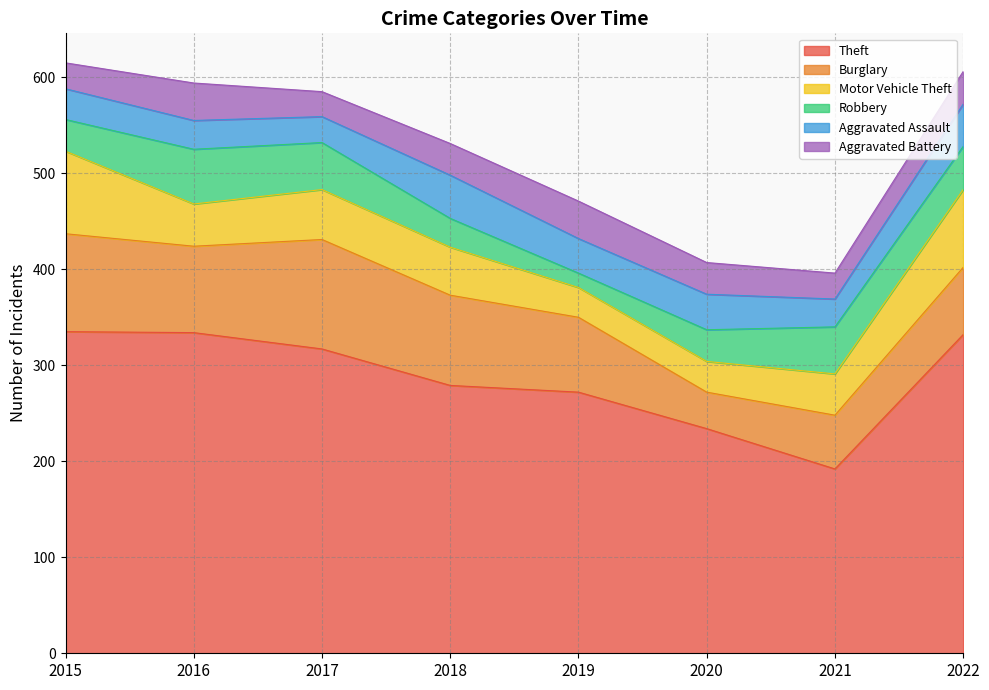

Which category has the highest value in the Robbery series?

2016